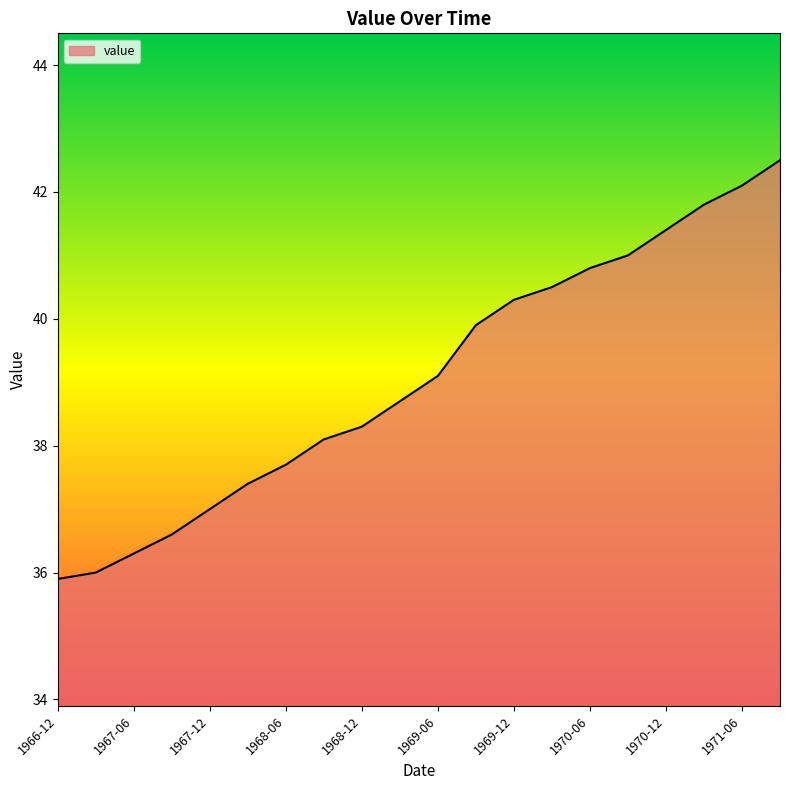

What is the smallest value displayed?

35.9